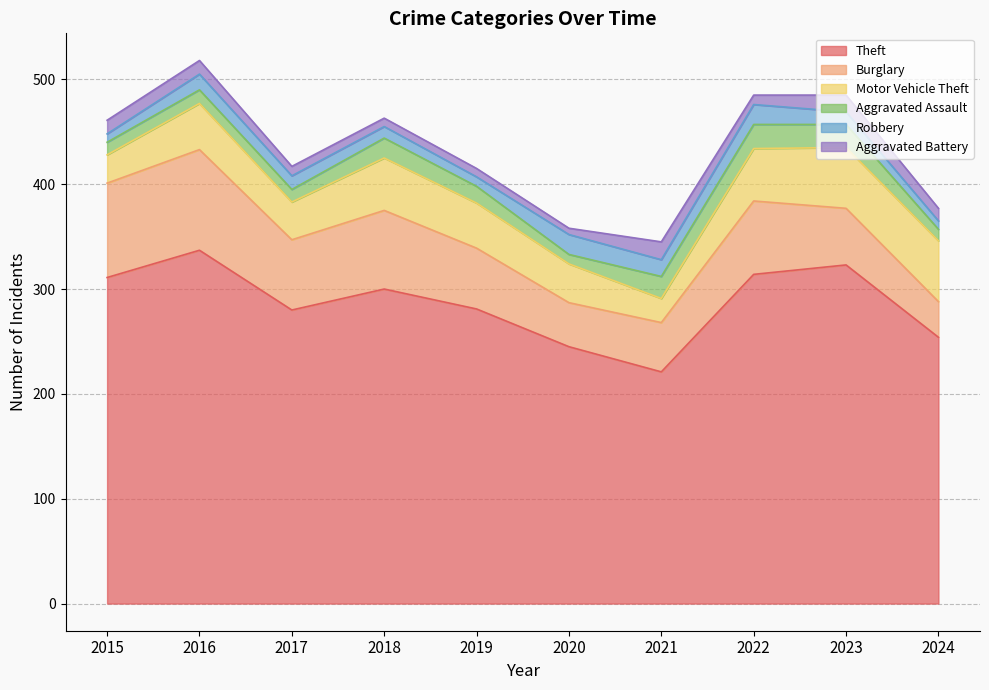

What is the minimum value for Robbery?

8